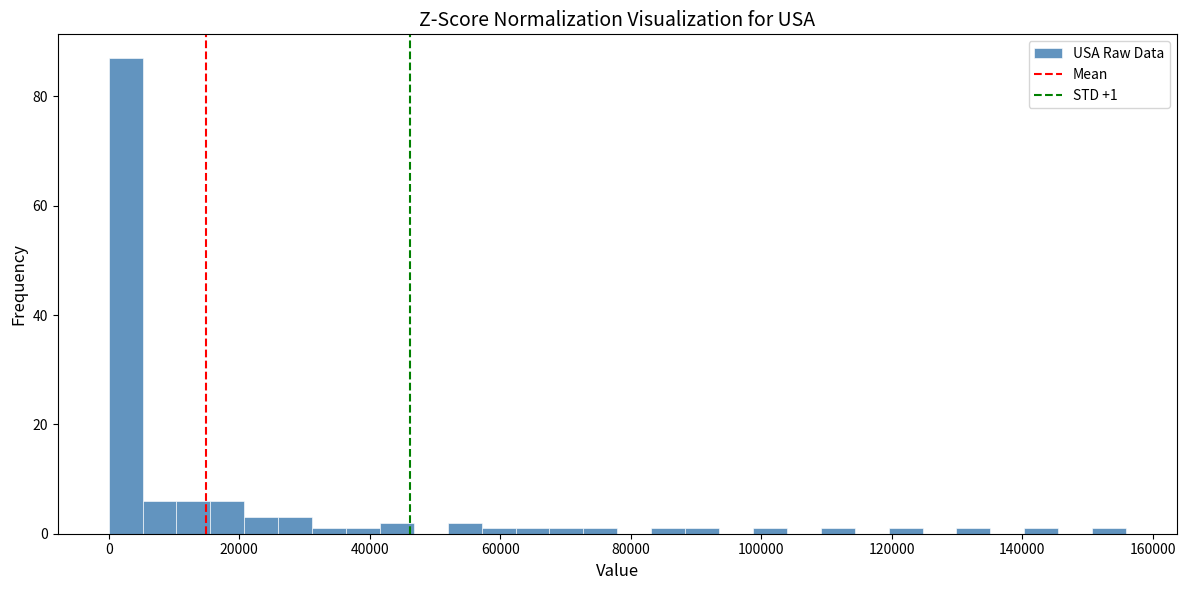

Around what value on the x-axis is the tallest bar? Give the approximate position of its centre, as read against the axis.

2000